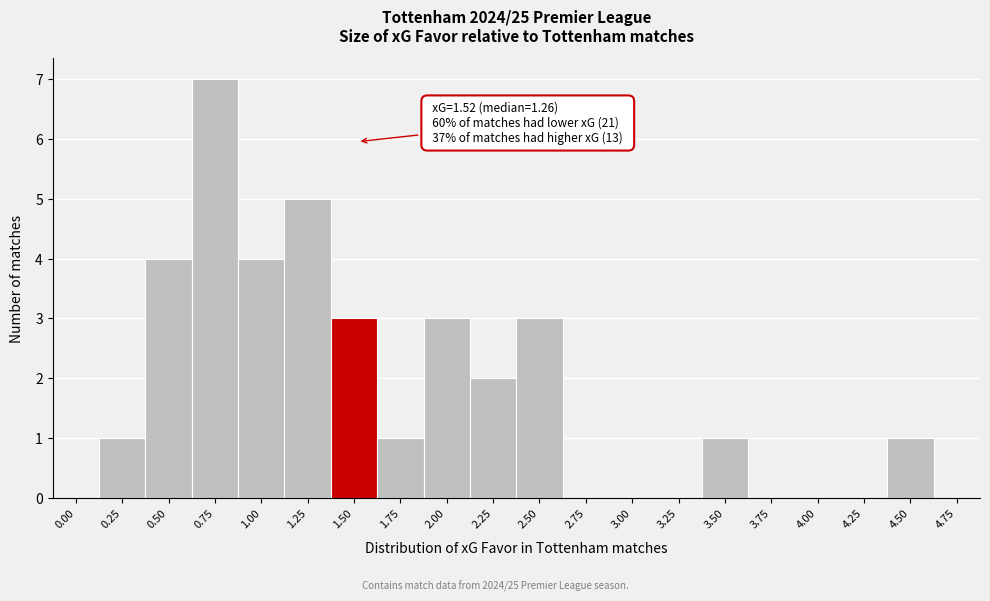

Reading left to right, transcribe all the data shown in this chart.

0.00=0	0.25=1	0.50=4	0.75=7	1.00=4	1.25=5	1.50=3	1.75=1	2.00=3	2.25=2	2.50=3	2.75=0	3.00=0	3.25=0	3.50=1	3.75=0	4.00=0	4.25=0	4.50=1	4.75=0